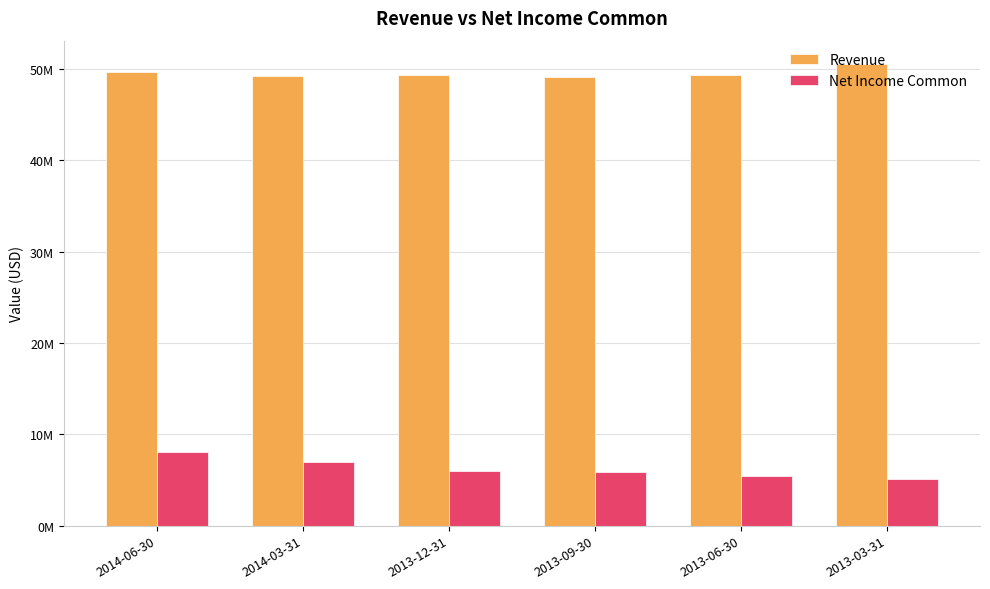

What are all the series names shown in the legend?

Revenue, Net Income Common